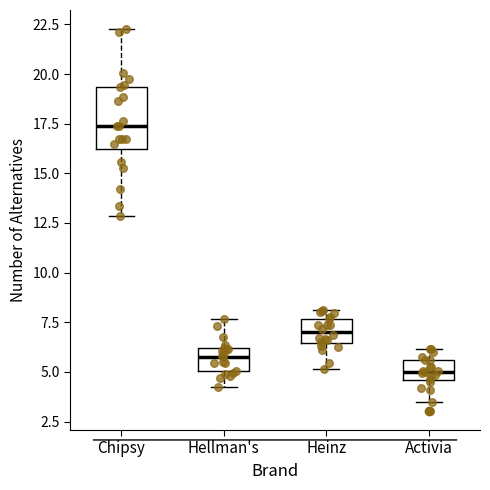

Comparing the boxes themselves (not the whiskers), which one is the tallest?

Chipsy